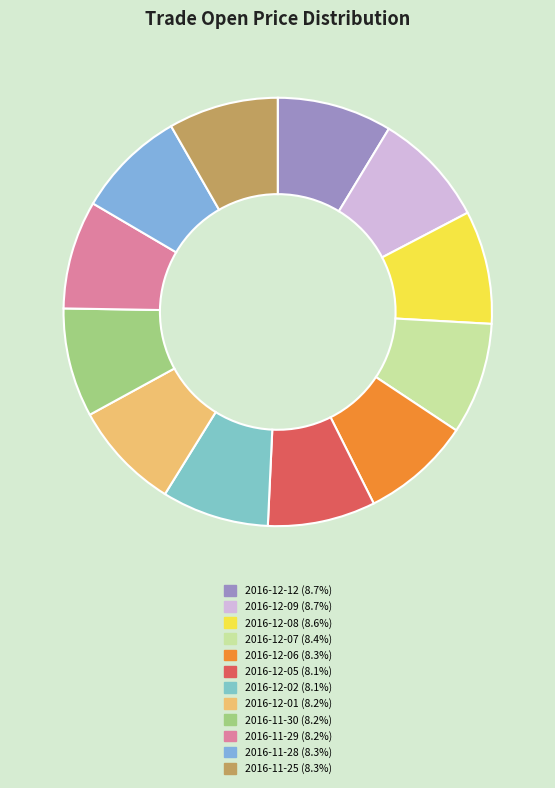

Is it true that 2016-12-09 is 20% of the pie?

False